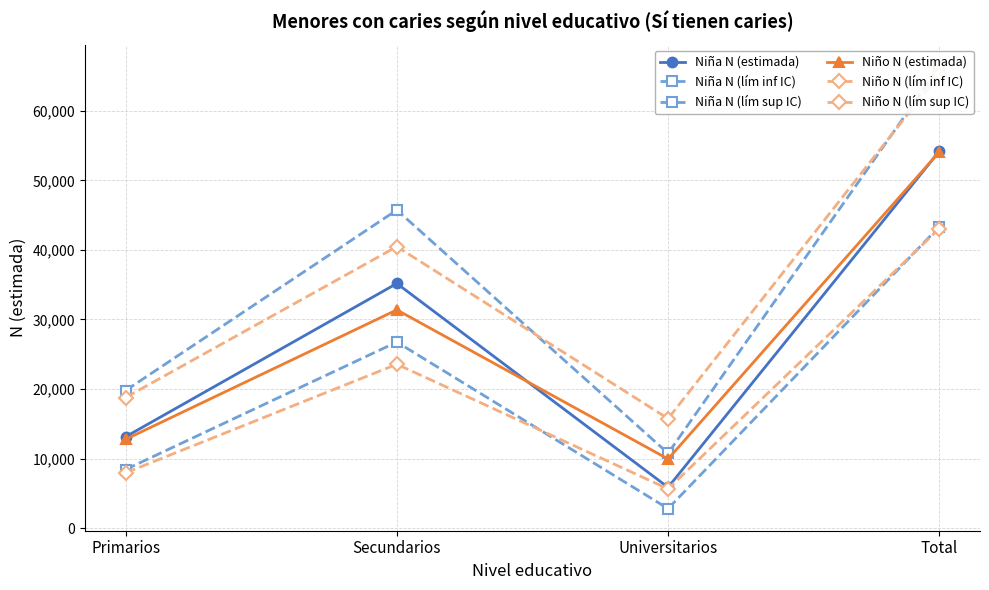

How many distinct data groups are displayed?

6